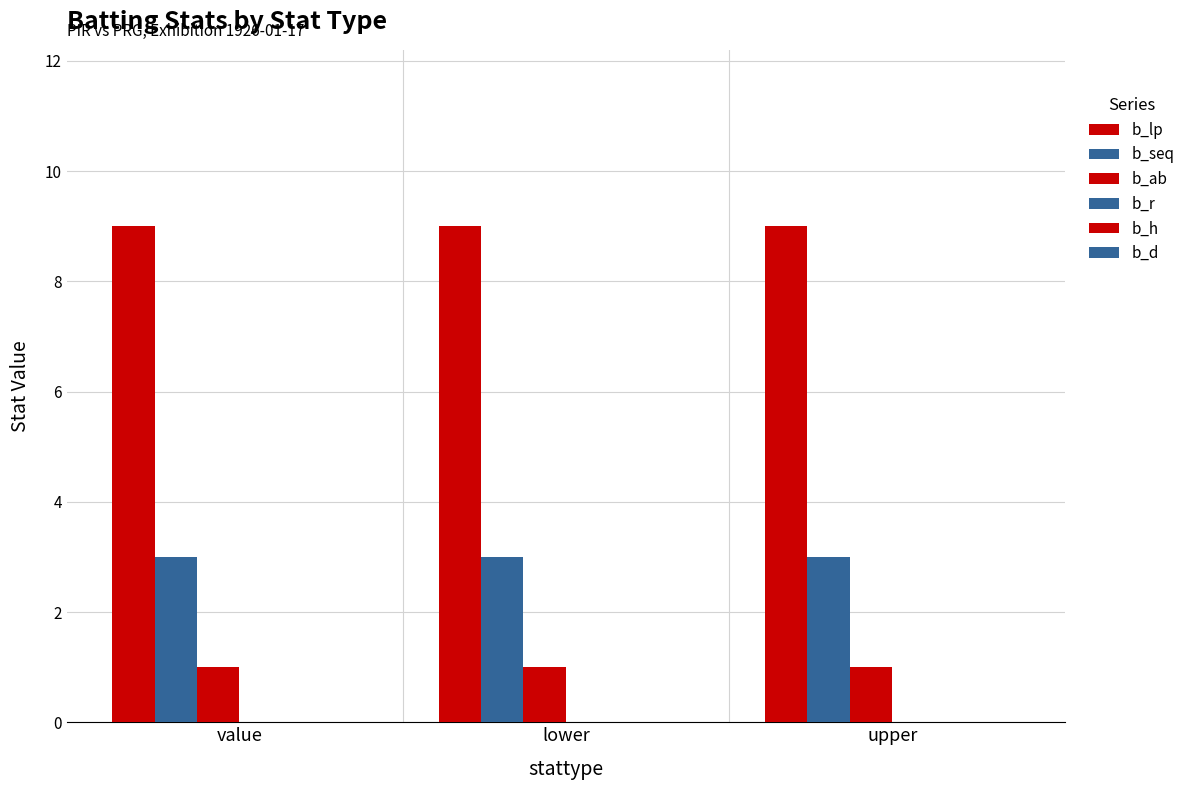

How many groups of bars are there?

3